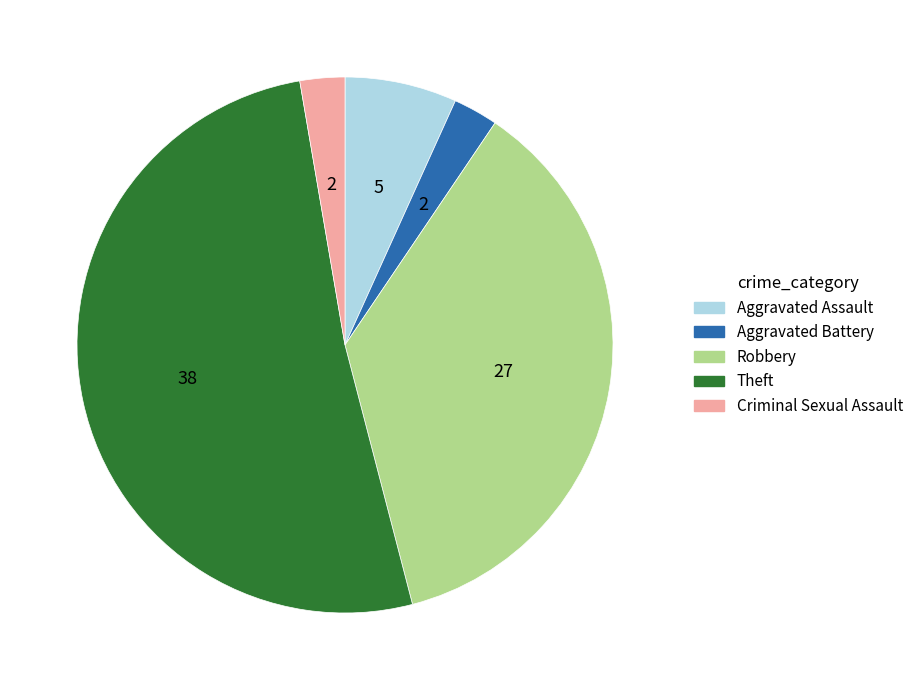

Is Aggravated Battery the majority of the pie?

No